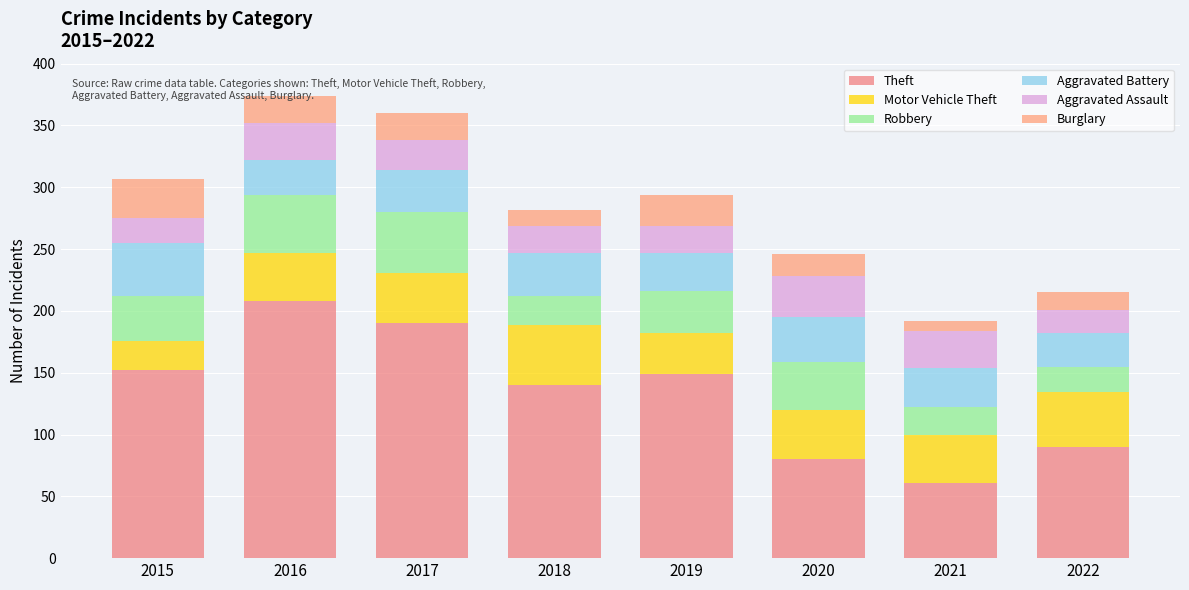

How many data points in Theft are less than 149?

4